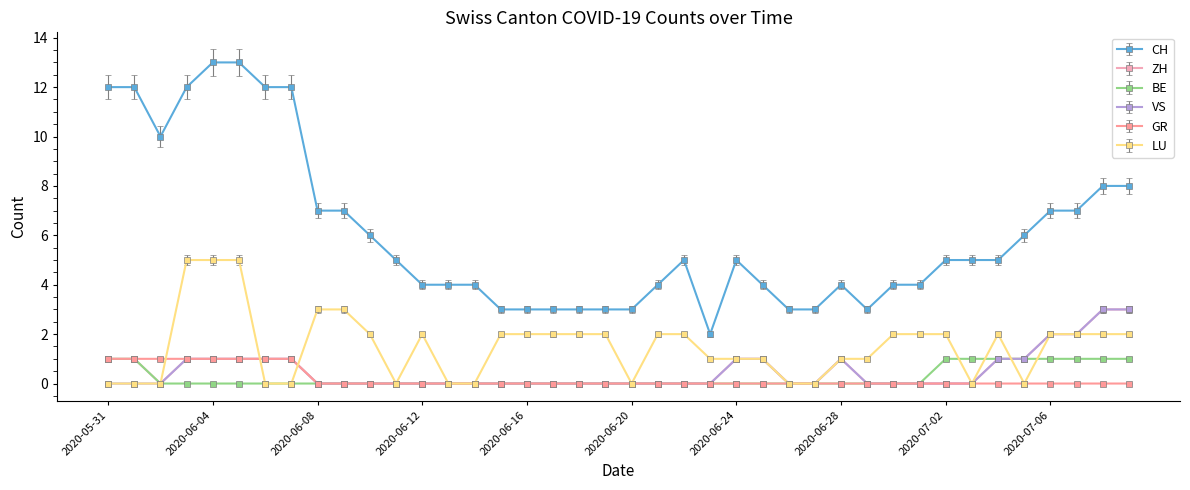

True or false: ZH and CH intersect in this chart.

False